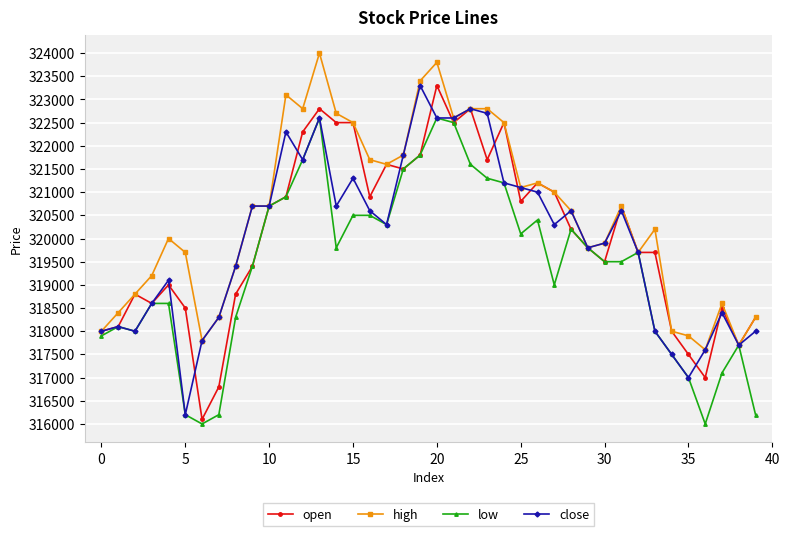

At how many categories does at least one series exceed 316352?

40